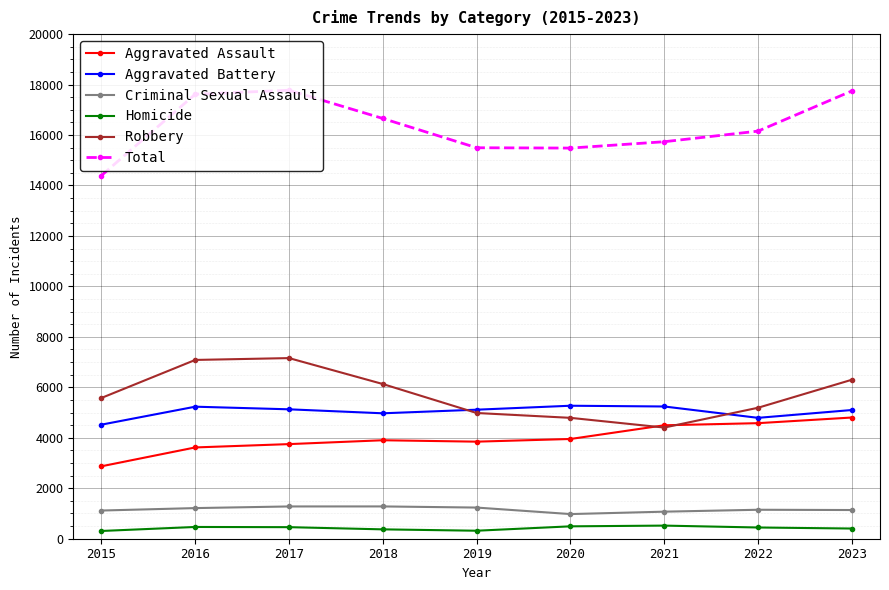

Rank the series by their maximum value, from highest to lowest.

Total, Robbery, Aggravated Battery, Aggravated Assault, Criminal Sexual Assault, Homicide